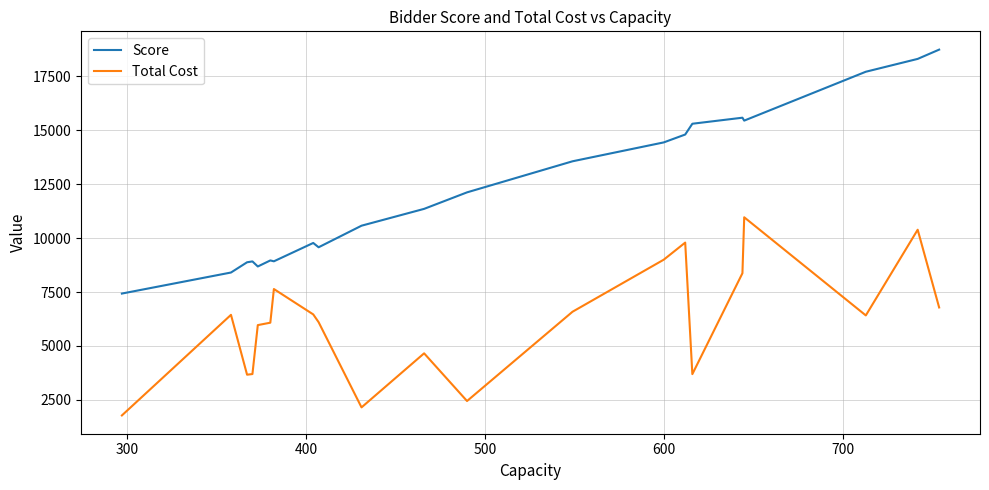

True or false: Score and Total Cost cross at least once.

False